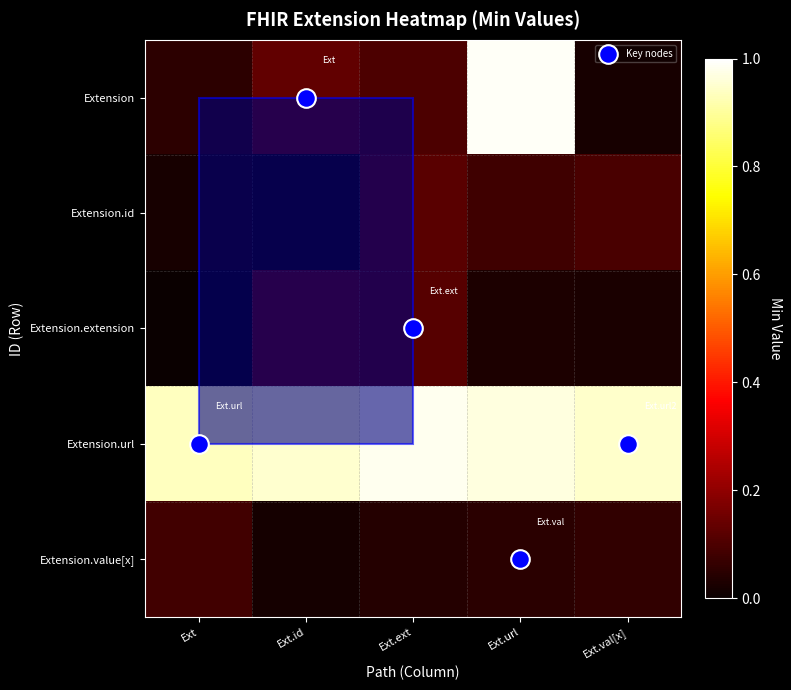

At which category is the sum across all series the highest?

Ext.url